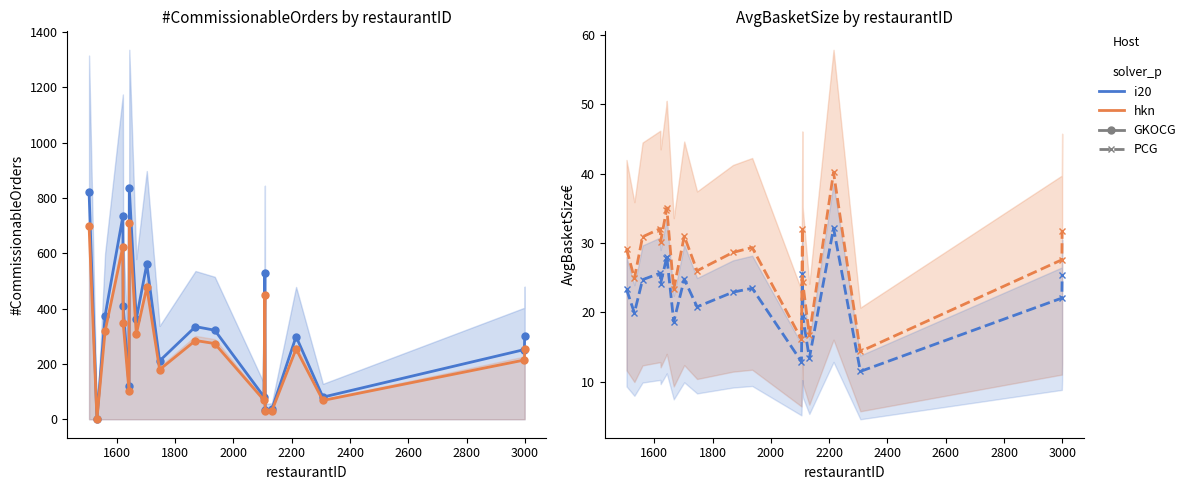

Reading left to right, what are all the values shown in this chart?

i20: 23.3	19.9	24.7	25.7	24.2	27.8	28.1	18.7	24.8	20.8	22.9	23.5	12.9	25.6	19.6	13.4	32.2	11.5	22.1	25.4
hkn: 29.2	24.9	30.9	32.1	30.2	34.7	35.1	23.3	31.0	26.0	28.7	29.4	16.1	32.0	24.4	16.8	40.2	14.4	27.6	31.8